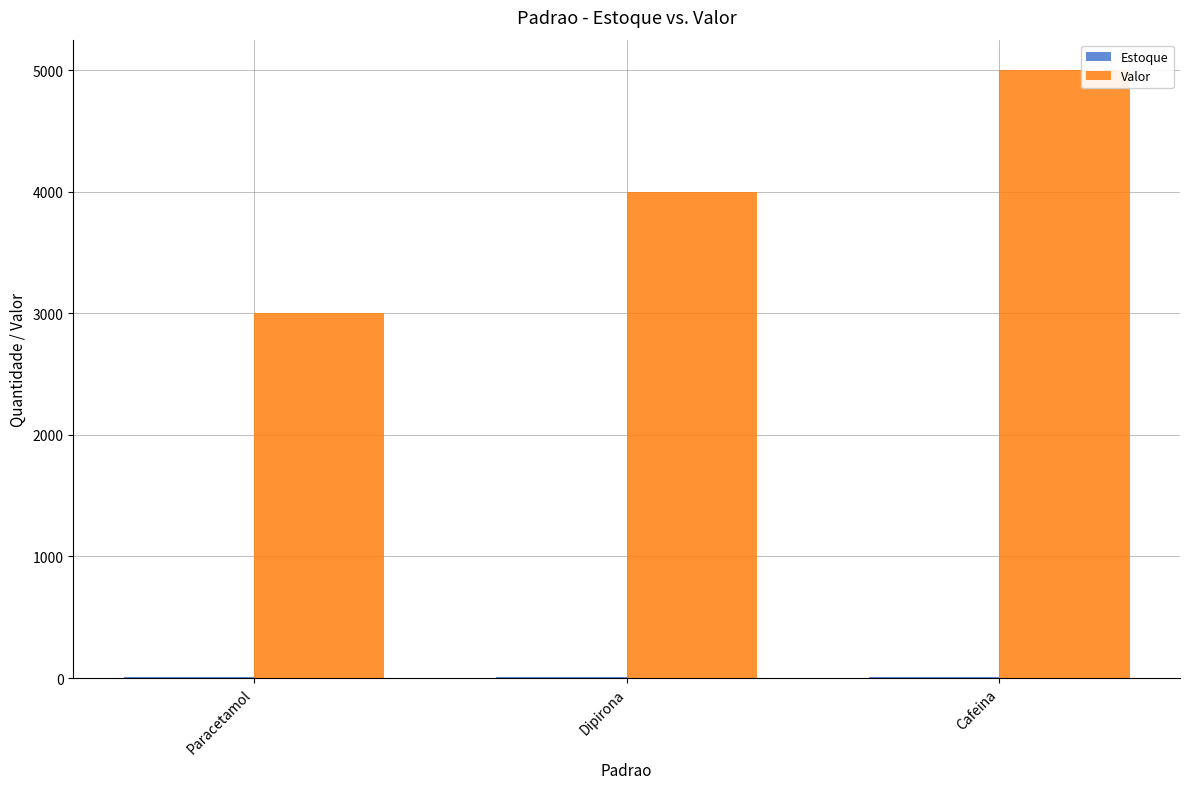

Which label corresponds to the largest value in the chart?

Cafeina